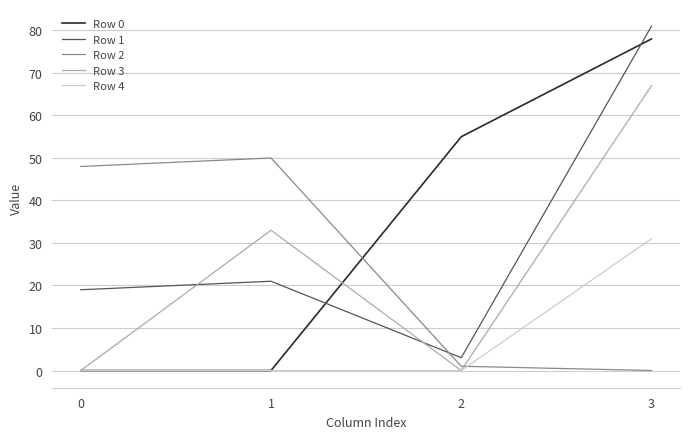

Is it true that Row 4 equals 0 at 1?

True